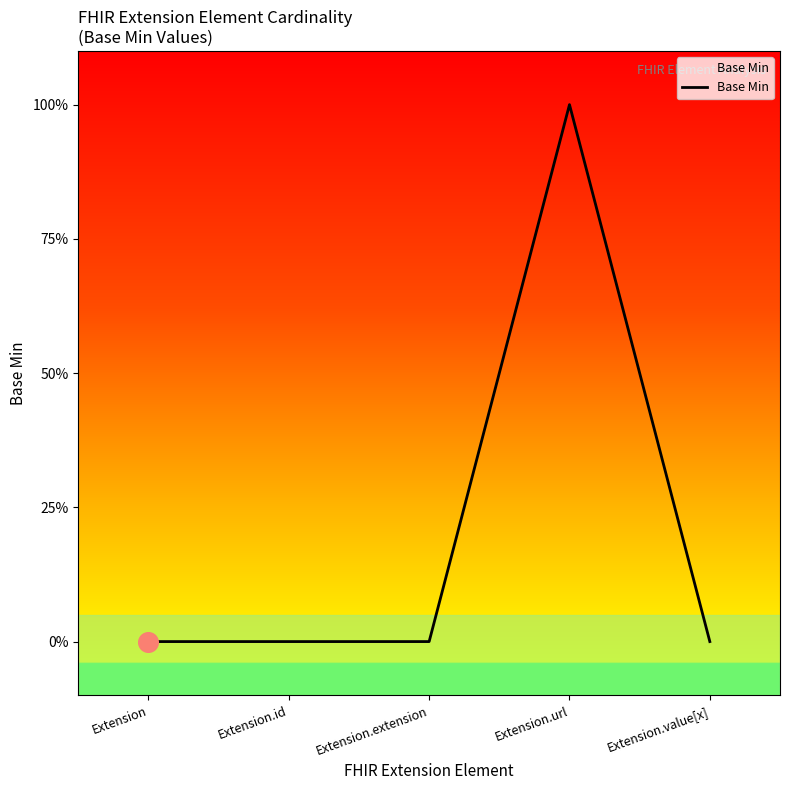

What is the change in value from Extension.extension to Extension.url?

+1